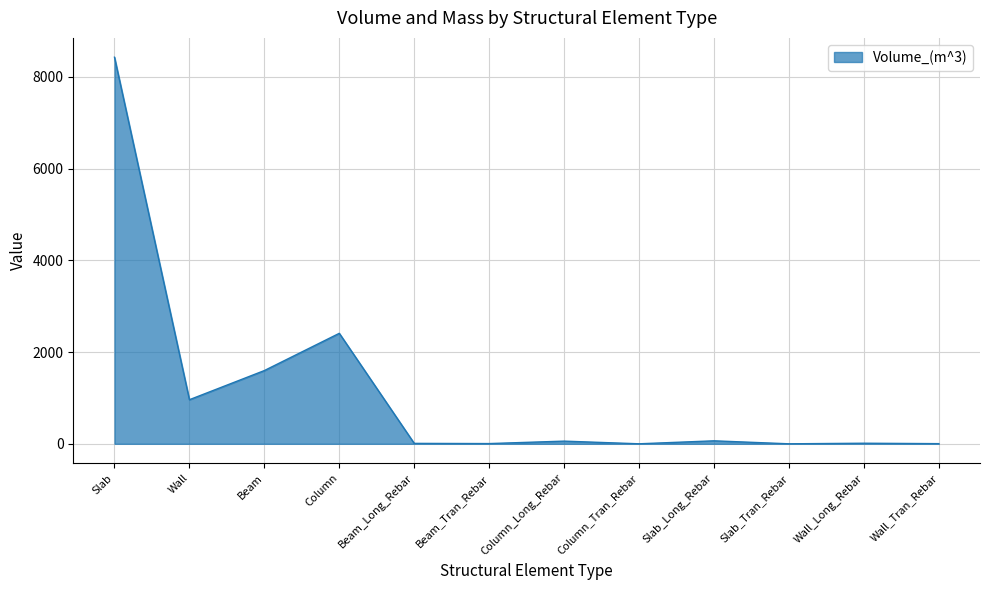

At which category does the chart reach its peak across all series?

Slab